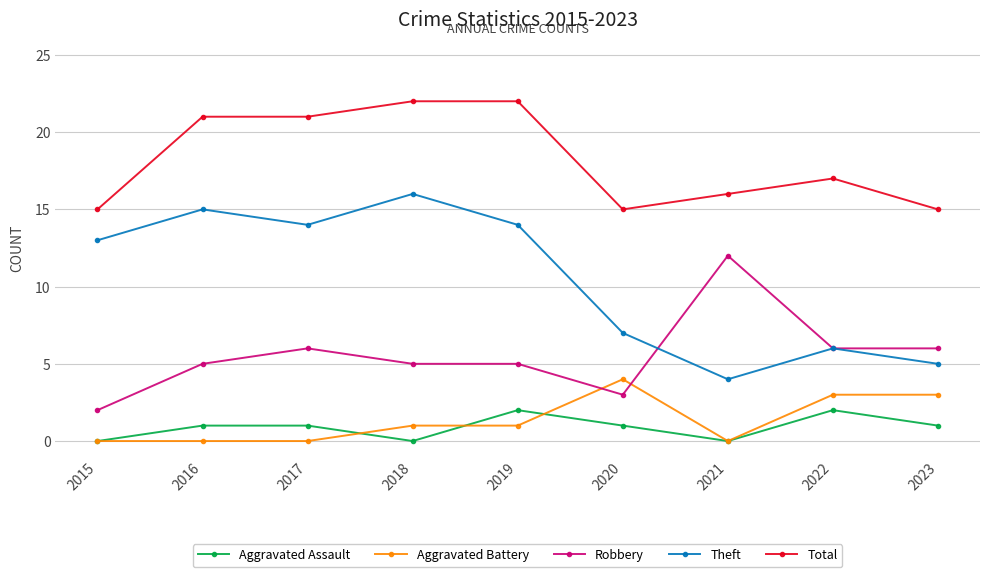

Count the number of data series in this chart.

5